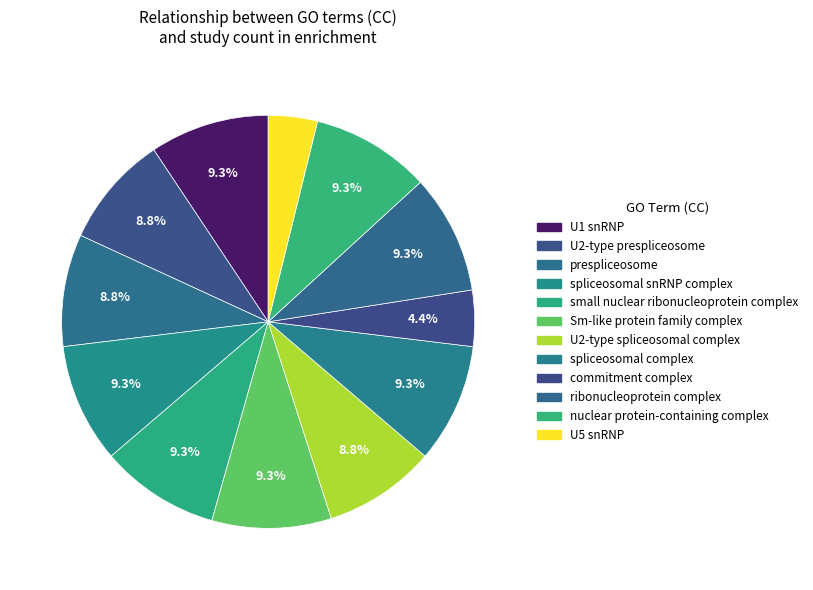

How many slices are in this pie chart?

12